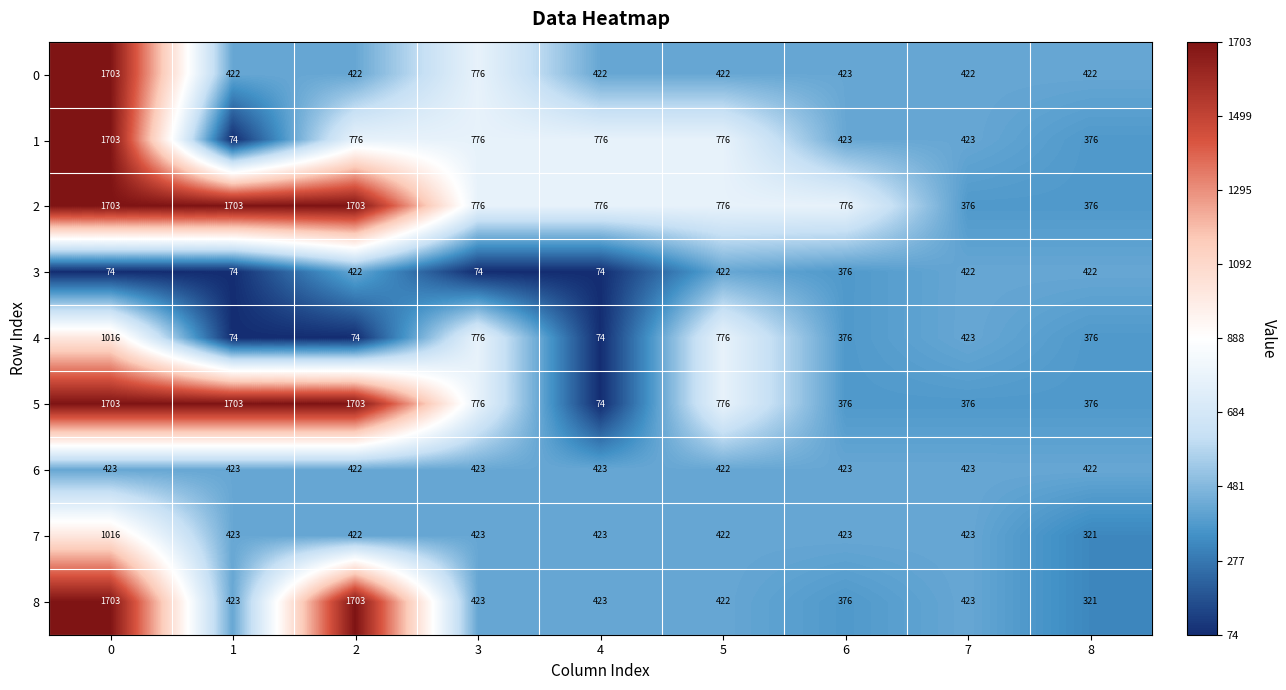

At how many categories does at least one series exceed 268?

9